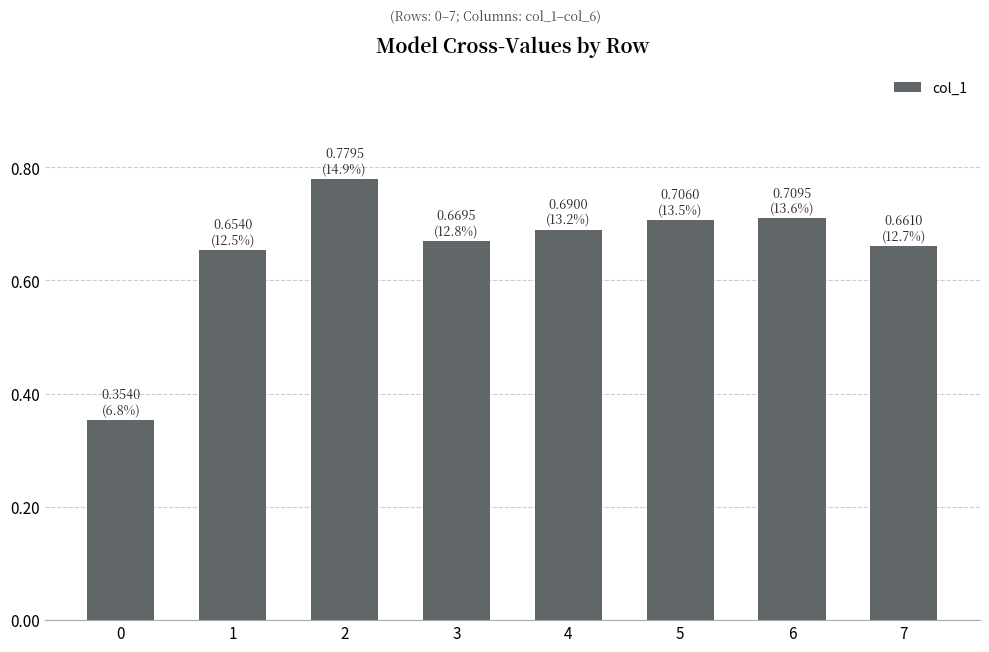

Is it true that the value at 5 is 0.7?

True